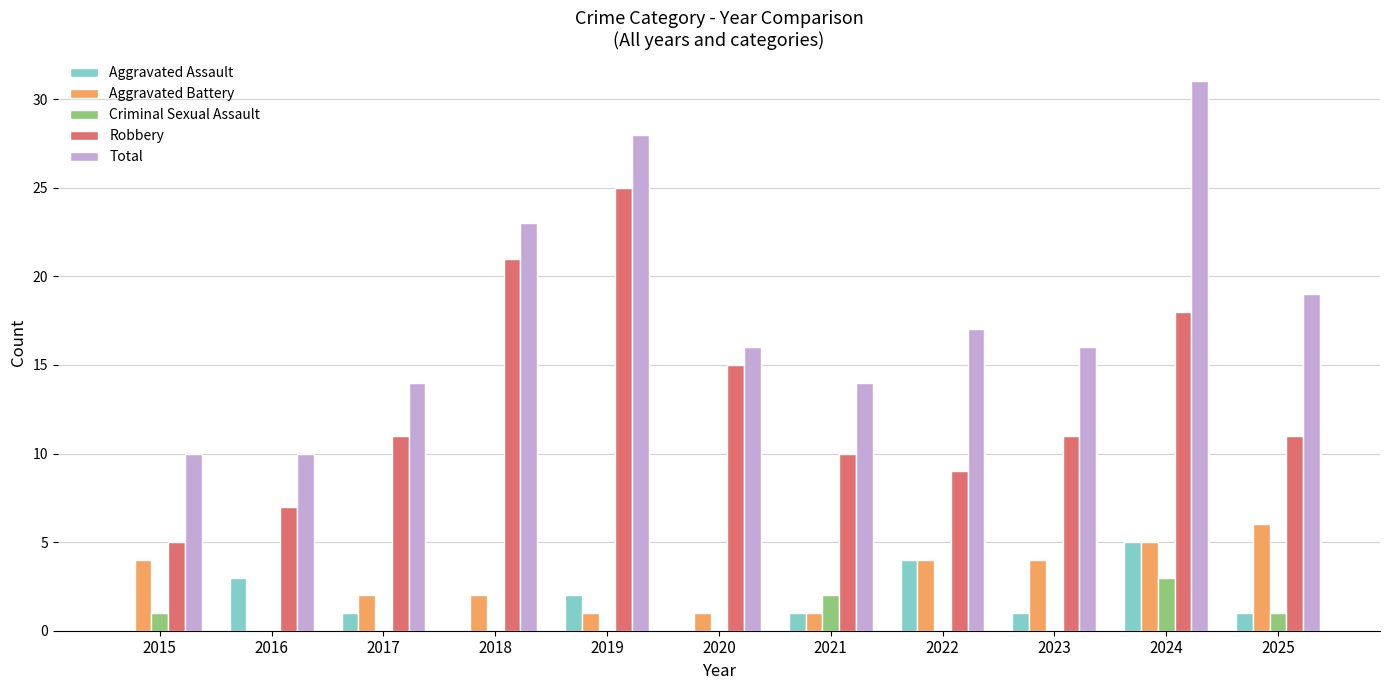

Which label corresponds to the largest value in the chart?

2024